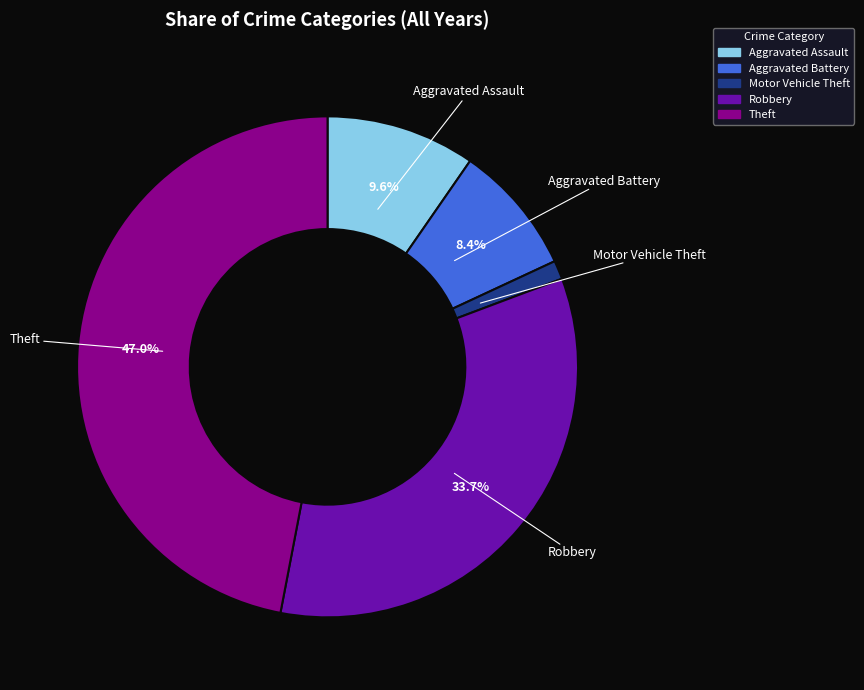

Is there a majority slice in this chart?

No